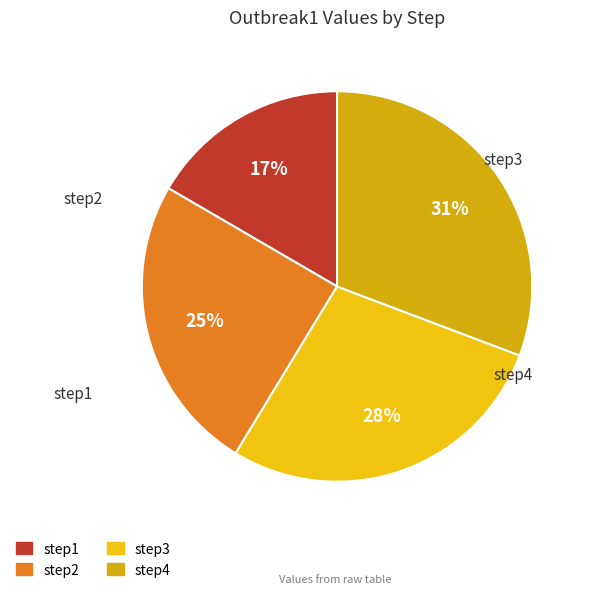

The step2 slice represents 12% of the pie. True or false?

False